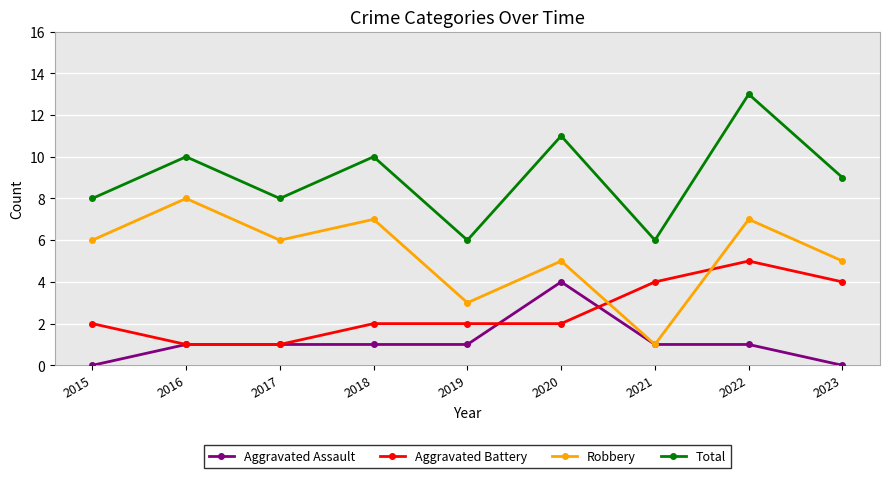

List the series in order of their peak value, highest first.

Total, Robbery, Aggravated Battery, Aggravated Assault